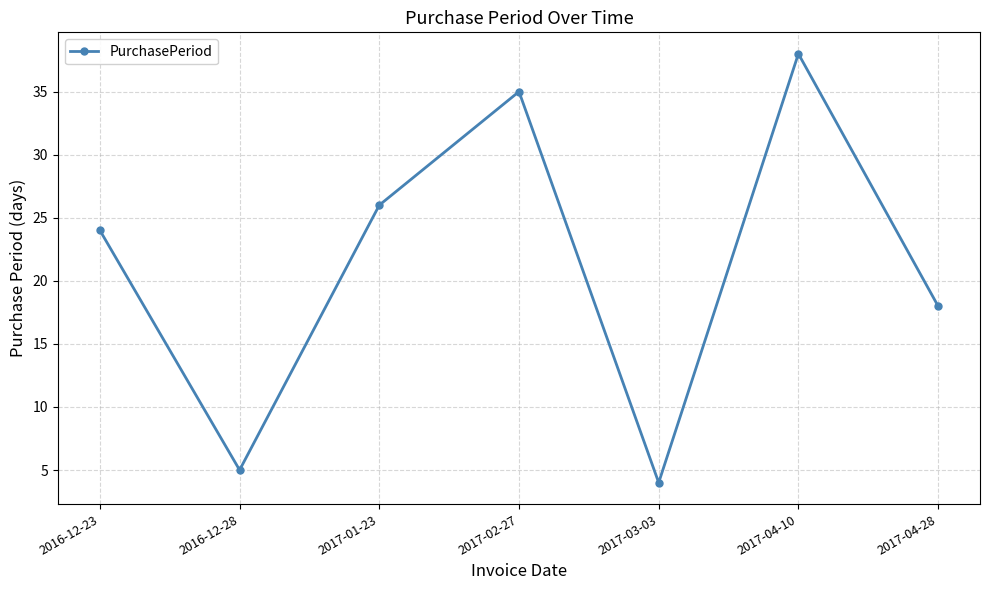

What value does the data have at 2016-12-23?

24